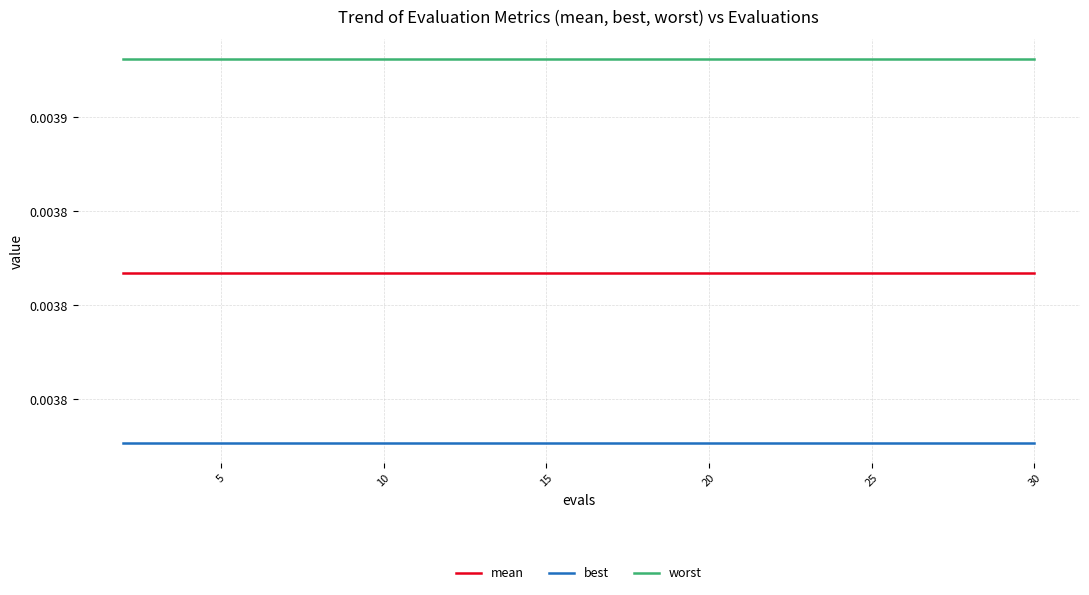

Is this an area chart (filled region under the line)?

No